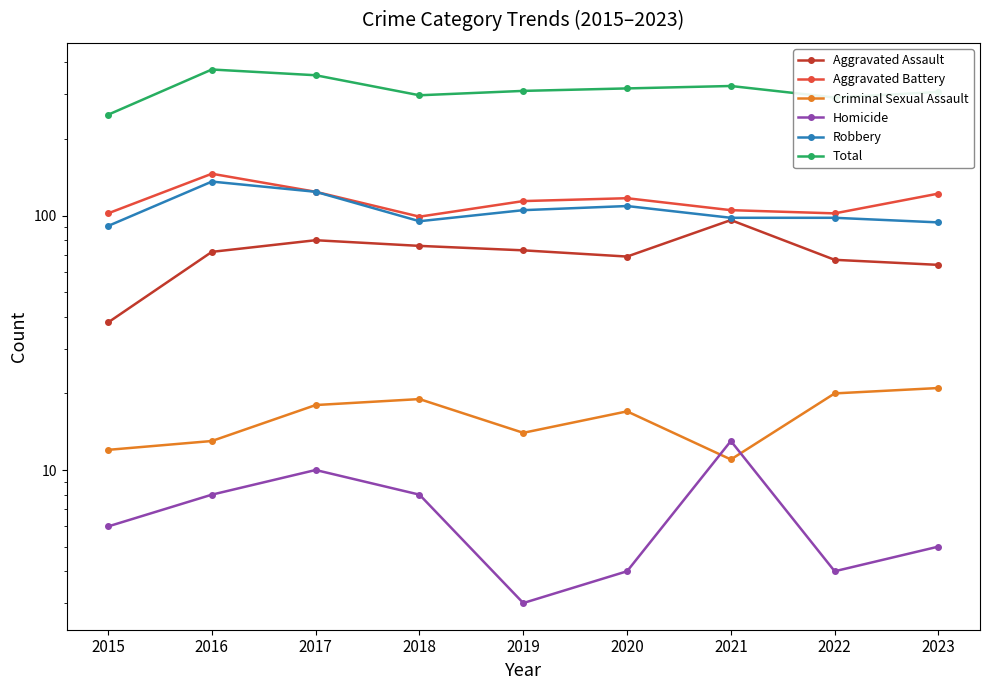

At which label does Aggravated Battery first exceed 114?

2016